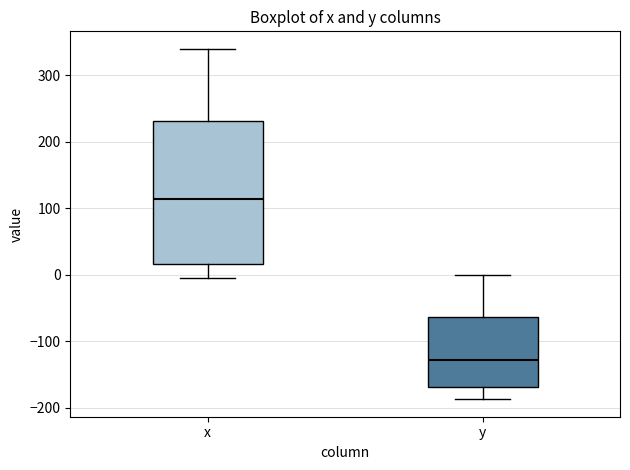

Reading left to right, read every box against the y-axis: the position of its median line, the range the box covers, and the ends of its whiskers. The values are not printed on the chart, so give them approximately, as read against the axis.

x: median 110, box 20 to 230, whiskers -10 to 340
y: median -130, box -170 to -60, whiskers -190 to 0